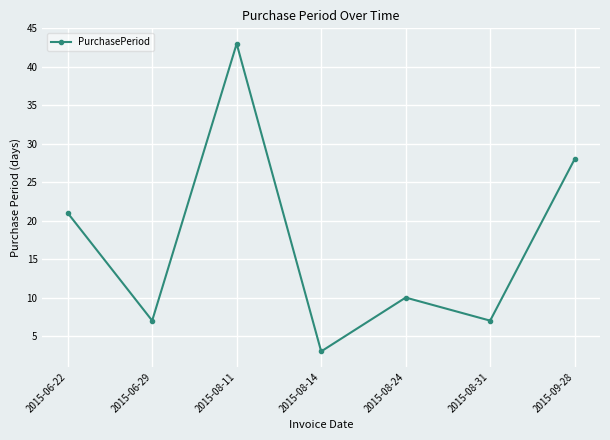

What is the change in value from 2015-06-22 to 2015-08-31?

-14